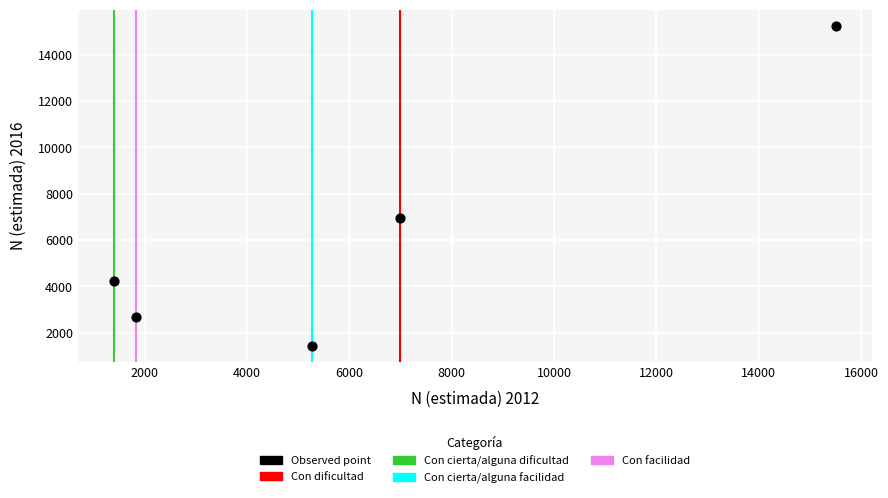

What is the average Y value?

6103